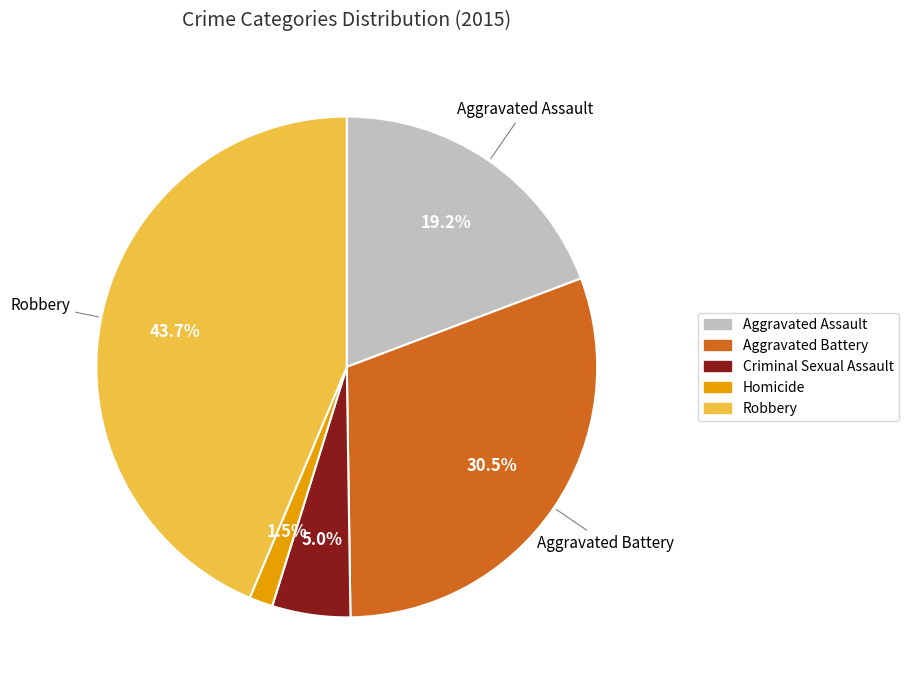

What is the ratio of the value at Homicide to the value at Criminal Sexual Assault?

0.3